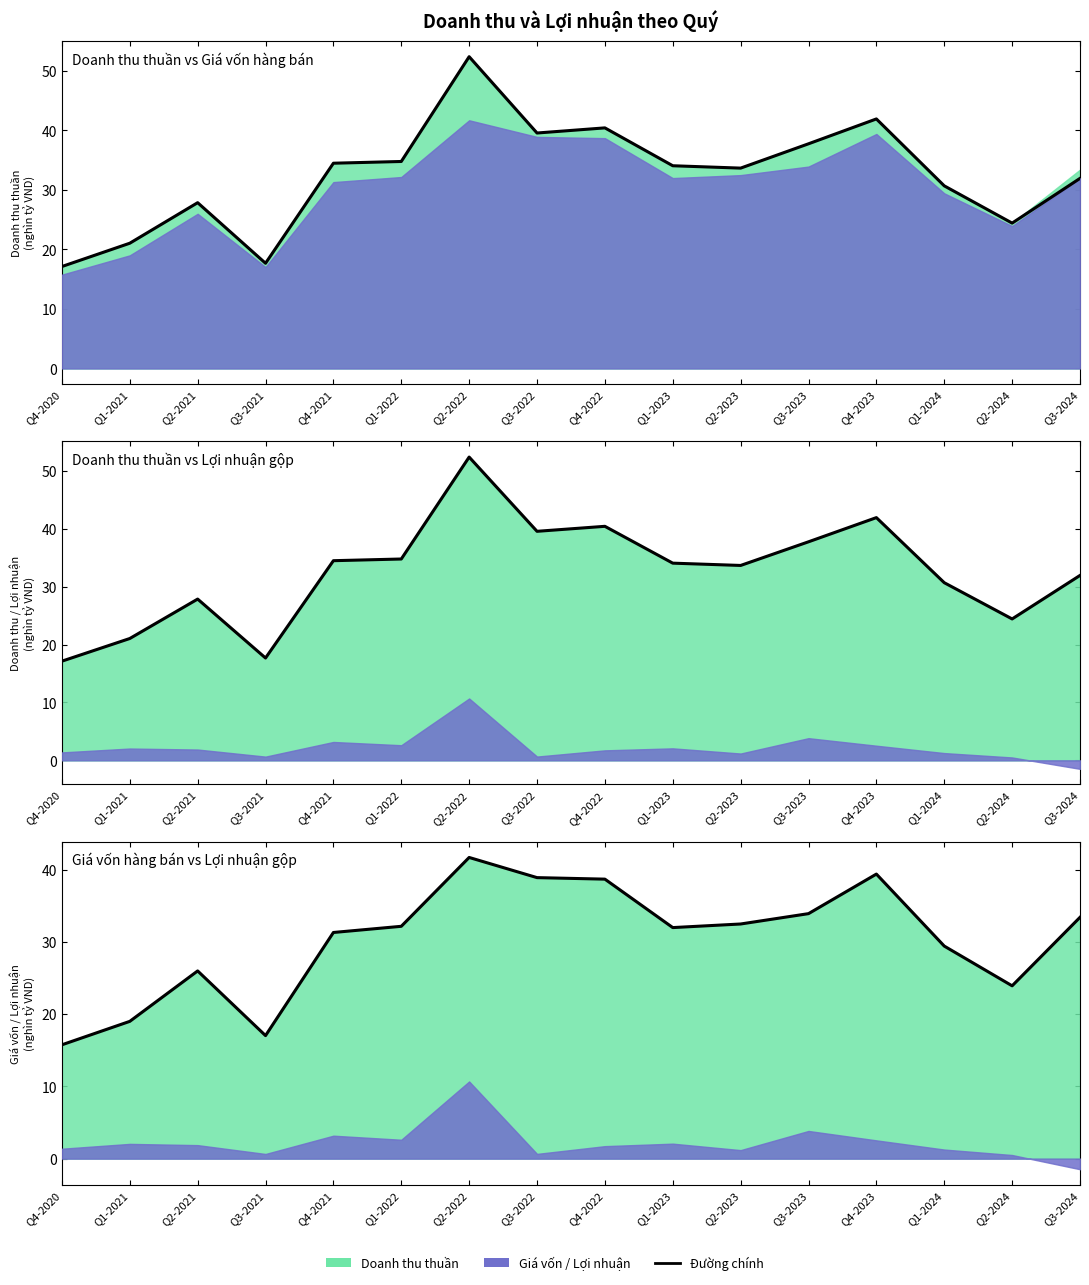

How many data points does each series have?

16